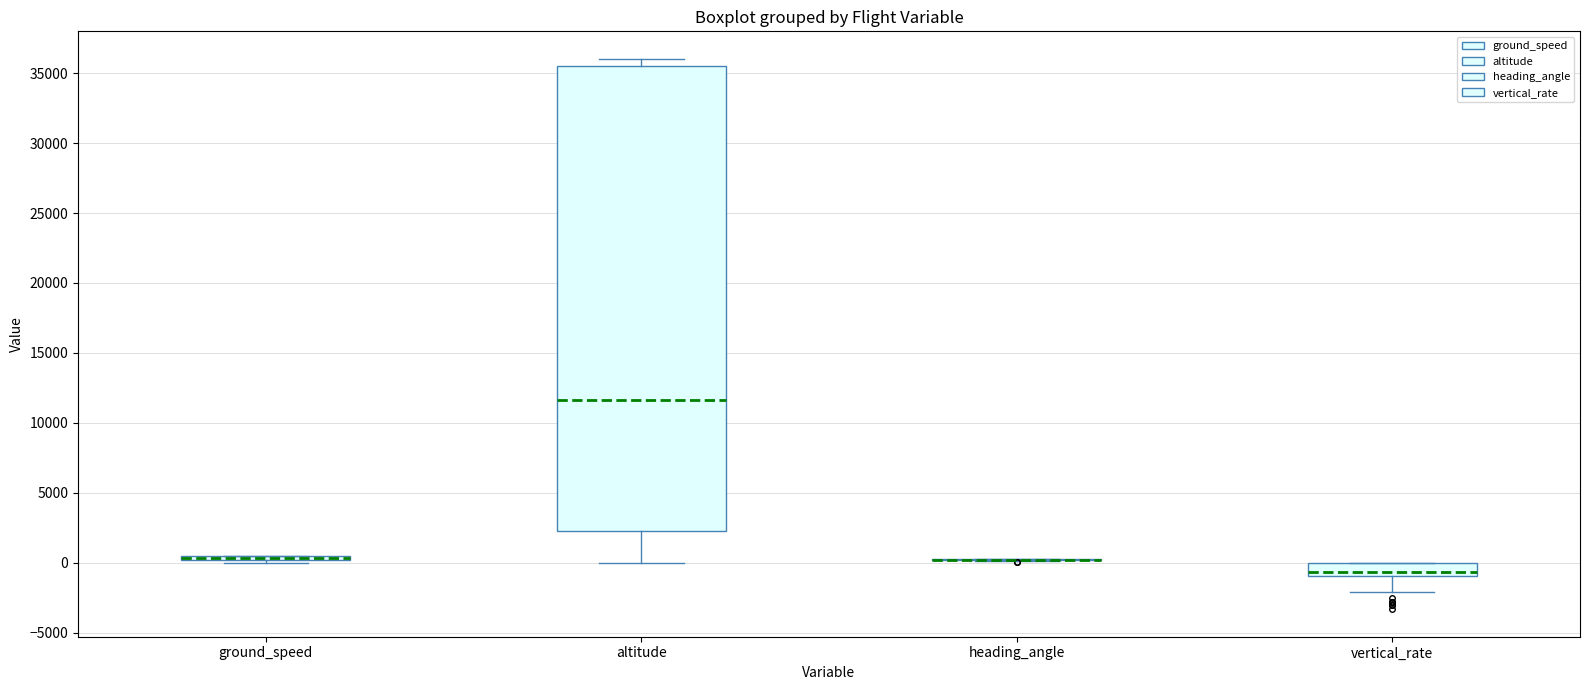

Comparing the boxes themselves (not the whiskers), which one is the tallest?

altitude